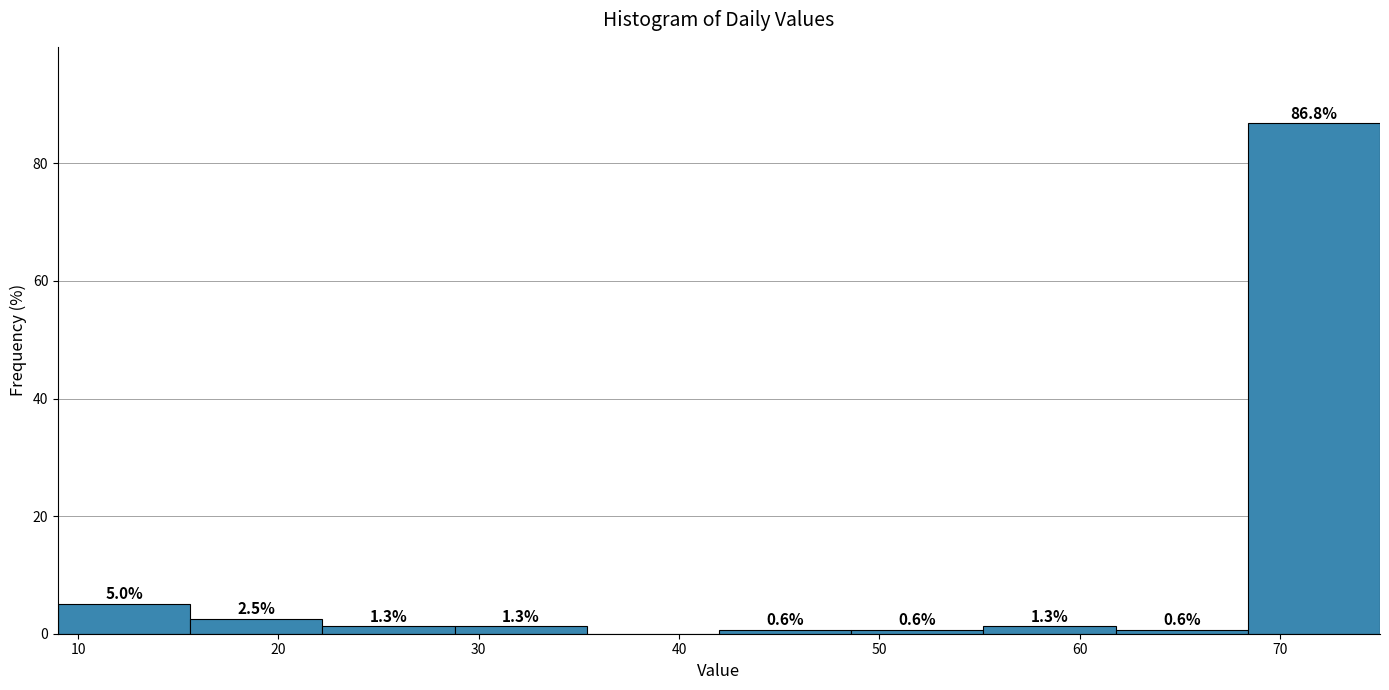

Which range on the x-axis has the tallest bar?

68.4 to 75.0